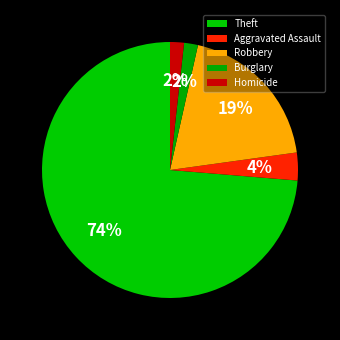

What is the smallest slice in the pie chart?

Burglary